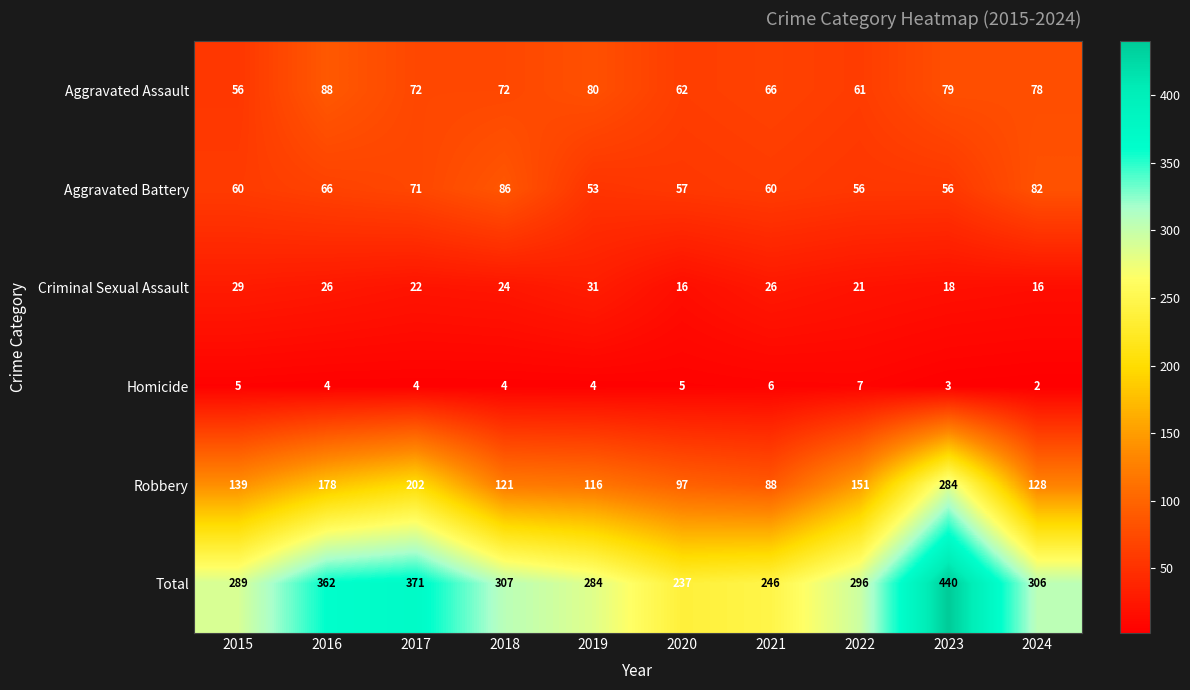

The Homicide series shows 4 at 2018. True or false?

True